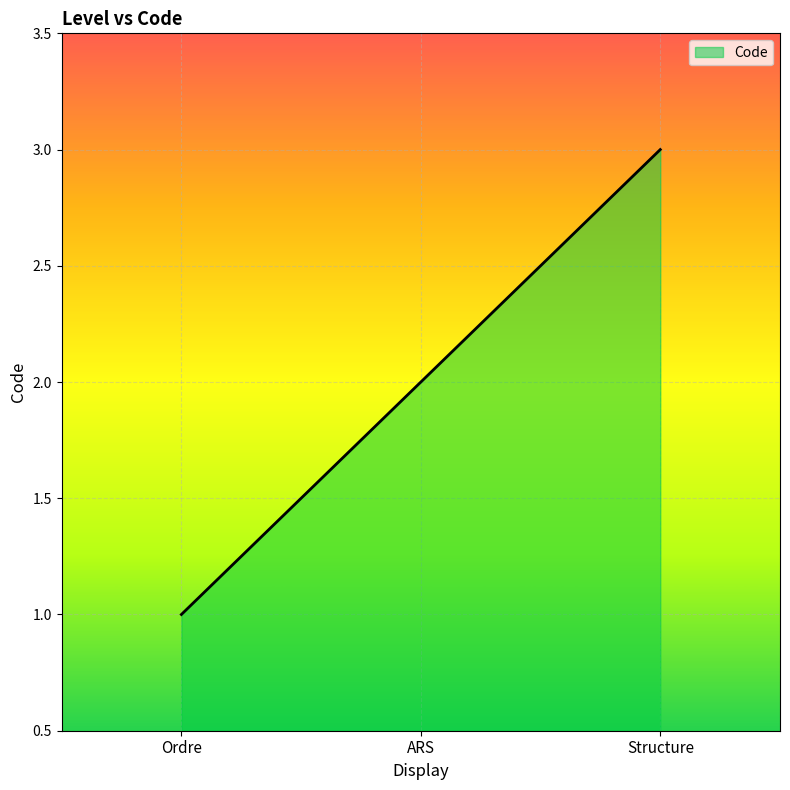

Reading right to left, what are all the values shown in this chart?

Structure=3	ARS=2	Ordre=1